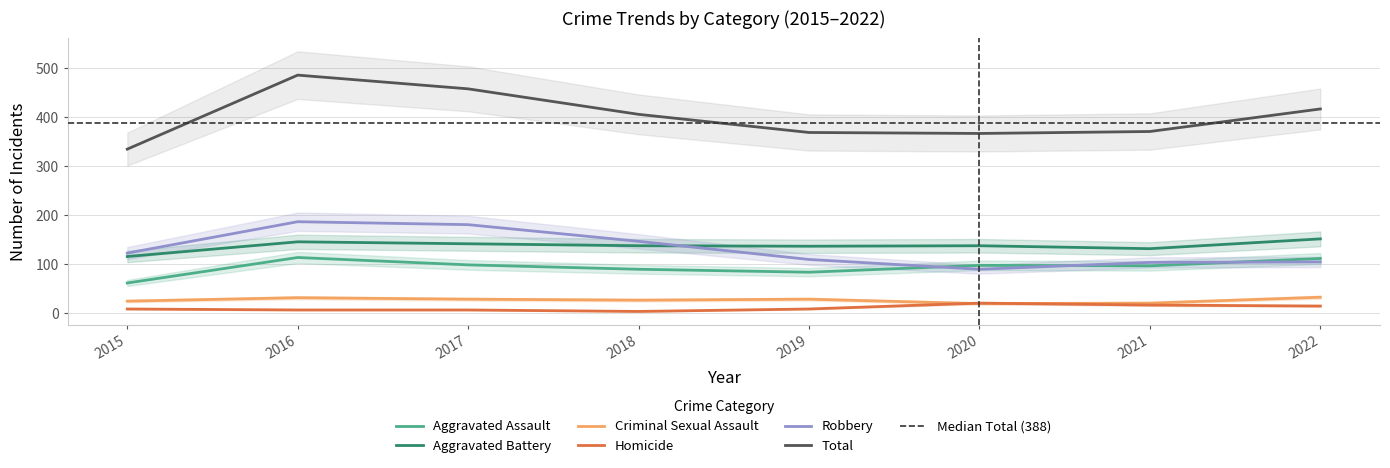

Reading left to right, what are all the values shown in this chart?

Aggravated Assault: 2015=62	2016=114	2017=99	2018=90	2019=84	2020=98	2021=97	2022=112
Aggravated Battery: 2015=116	2016=146	2017=142	2018=138	2019=137	2020=138	2021=132	2022=152
Criminal Sexual Assault: 2015=25	2016=32	2017=29	2018=27	2019=29	2020=20	2021=21	2022=33
Homicide: 2015=9	2016=7	2017=7	2018=4	2019=9	2020=21	2021=17	2022=15
Robbery: 2015=123	2016=187	2017=181	2018=147	2019=110	2020=90	2021=104	2022=105
Total: 2015=335	2016=486	2017=458	2018=406	2019=369	2020=367	2021=371	2022=417